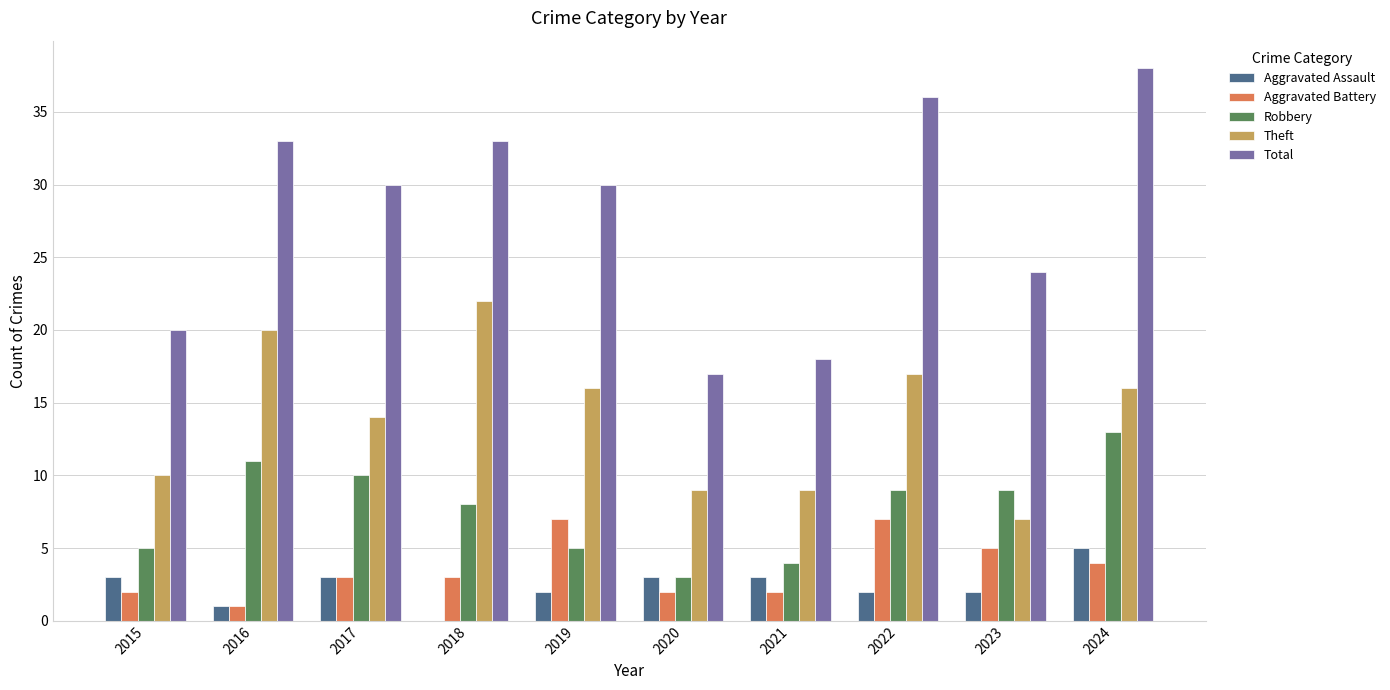

Reading left to right, transcribe all the data shown in this chart.

Aggravated Assault: 2015=3	2016=1	2017=3	2018=0	2019=2	2020=3	2021=3	2022=2	2023=2	2024=5
Aggravated Battery: 2015=2	2016=1	2017=3	2018=3	2019=7	2020=2	2021=2	2022=7	2023=5	2024=4
Robbery: 2015=5	2016=11	2017=10	2018=8	2019=5	2020=3	2021=4	2022=9	2023=9	2024=13
Theft: 2015=10	2016=20	2017=14	2018=22	2019=16	2020=9	2021=9	2022=17	2023=7	2024=16
Total: 2015=20	2016=33	2017=30	2018=33	2019=30	2020=17	2021=18	2022=36	2023=24	2024=38